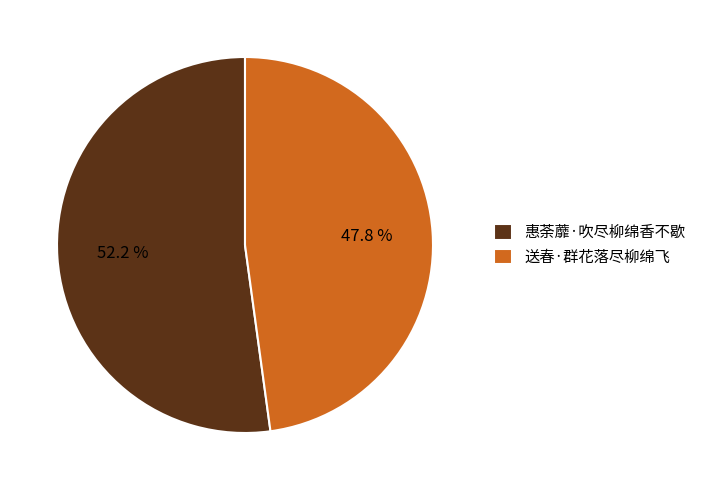

To the nearest percent, what is the difference between the 送春·群花落尽柳绵飞 and 惠荼蘼·吹尽柳绵香不歇 slice percentages?

4%